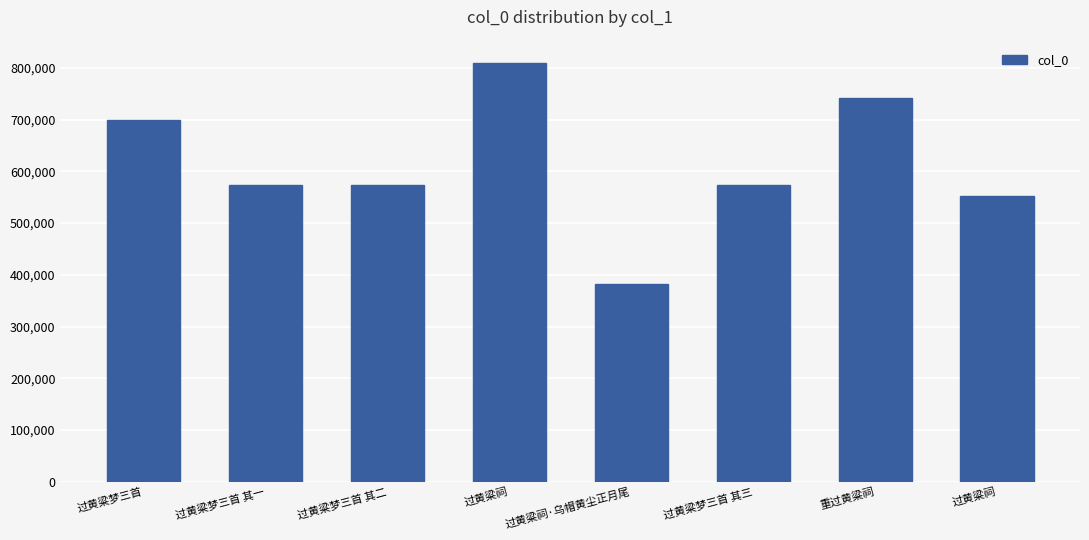

Reading left to right, transcribe all the data shown in this chart.

699609	573473	573474	808987	382393	573475	741356	552364